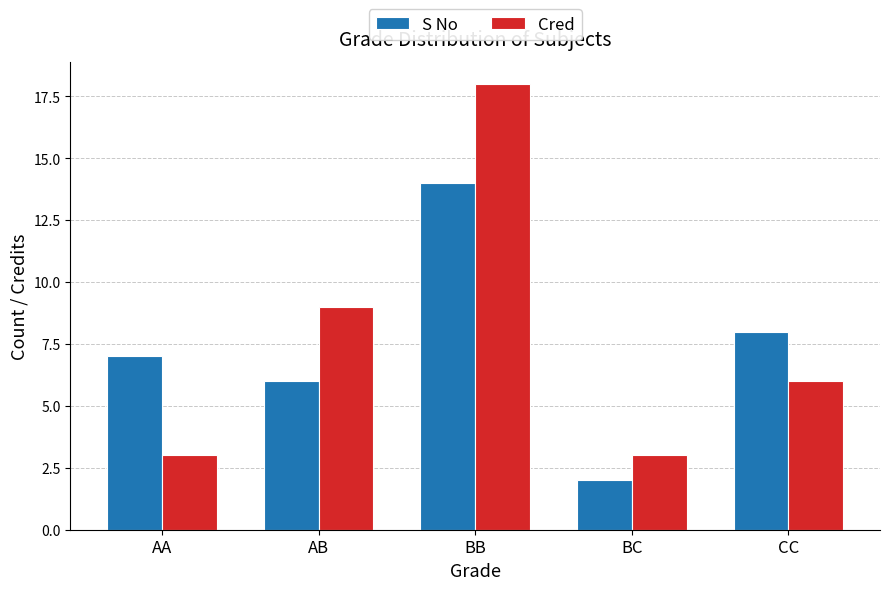

Is it true that S No equals 11 at CC?

False